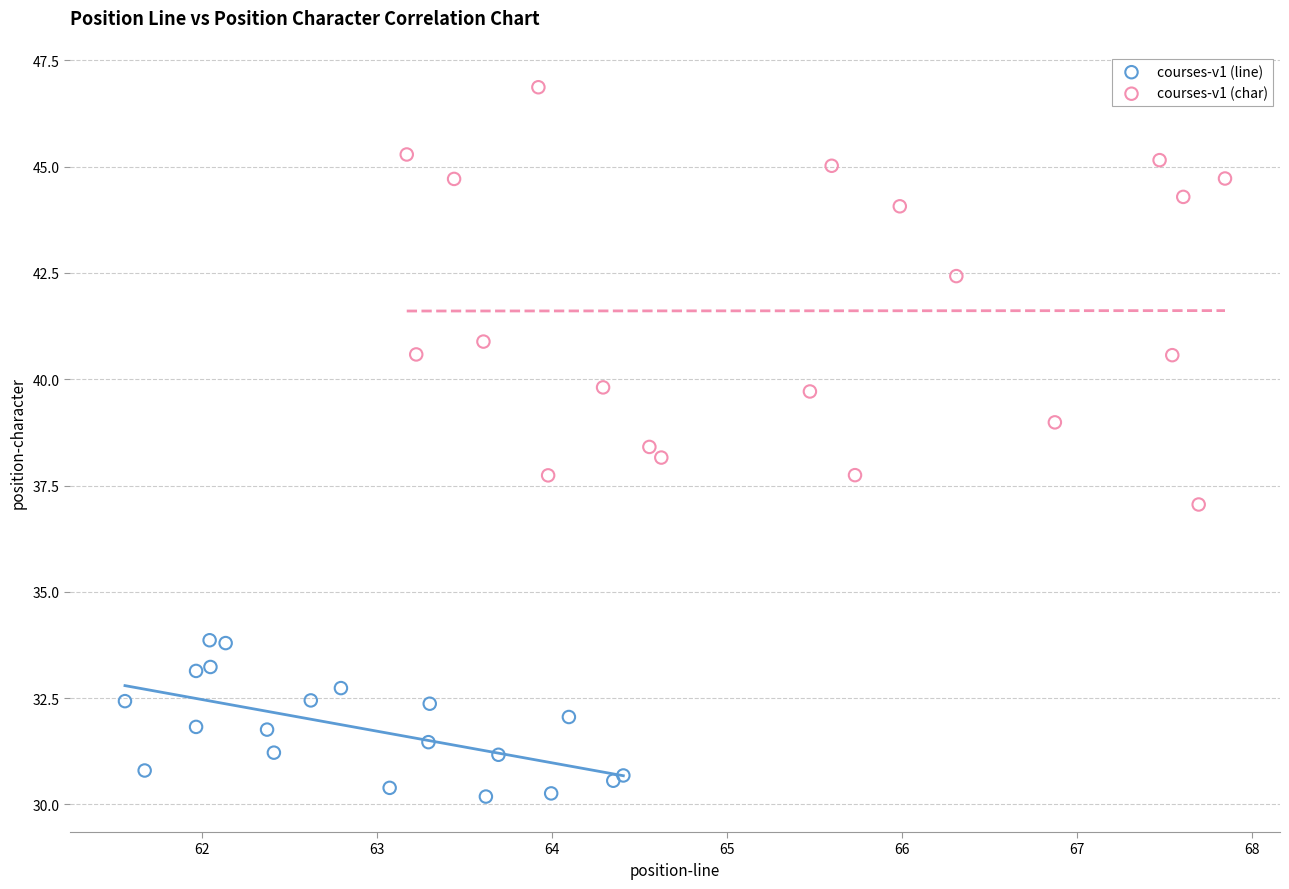

Which series reaches the maximum Y coordinate?

courses-v1 (char)